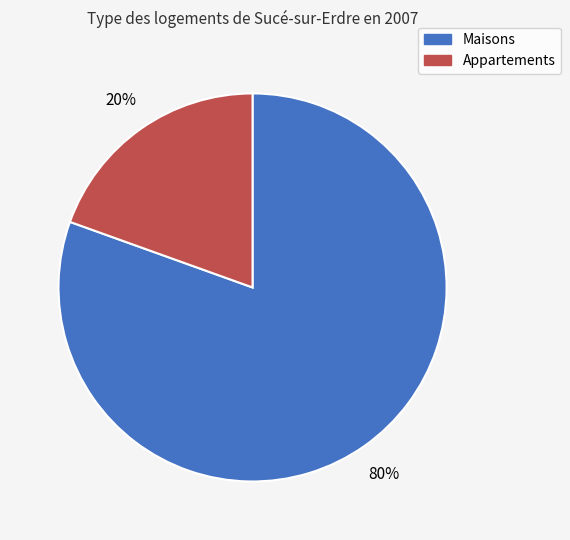

Which category has the smallest portion of the pie?

Appartements